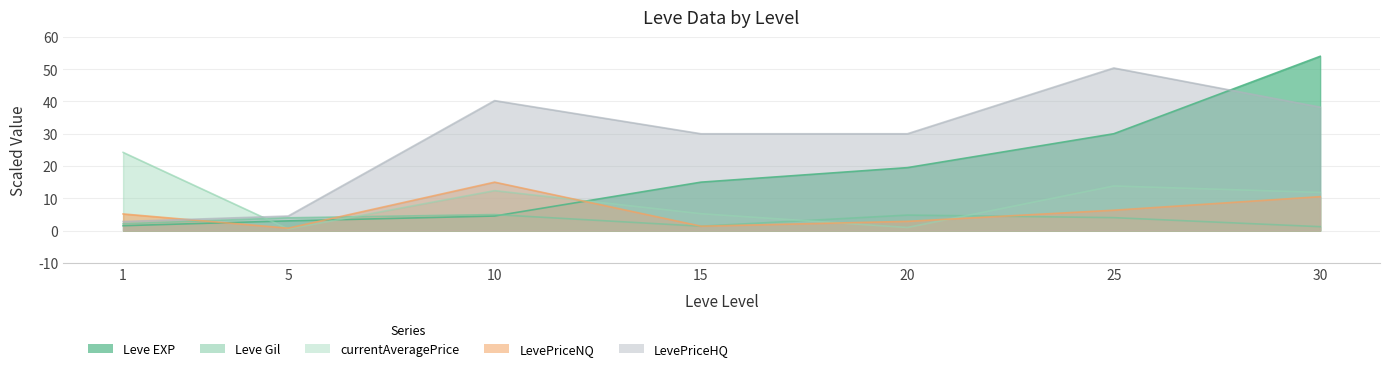

What is the minimum value shown in the chart?

0.5